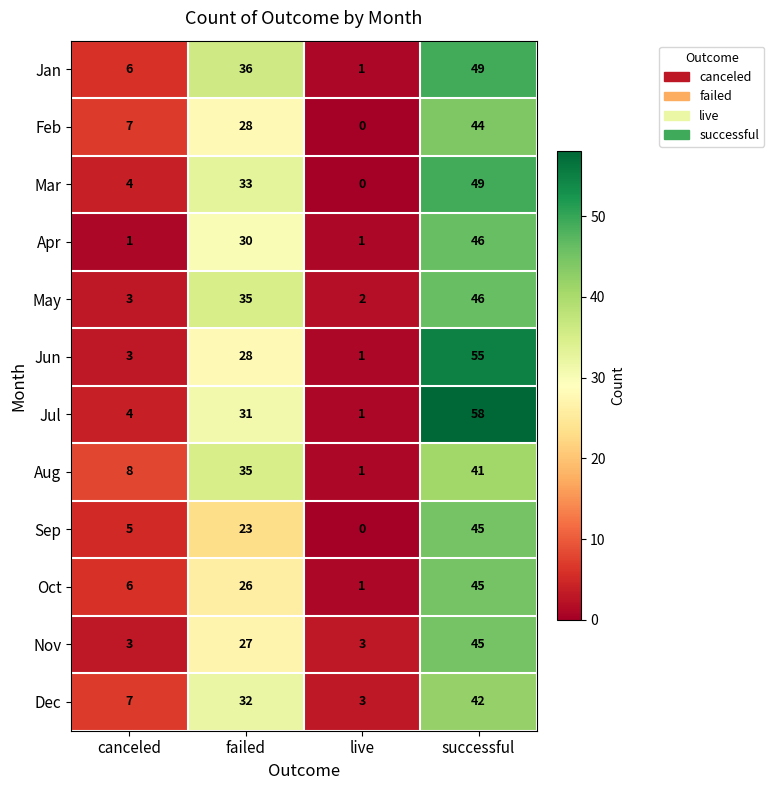

What is the spread (max minus min) of values at successful?

17